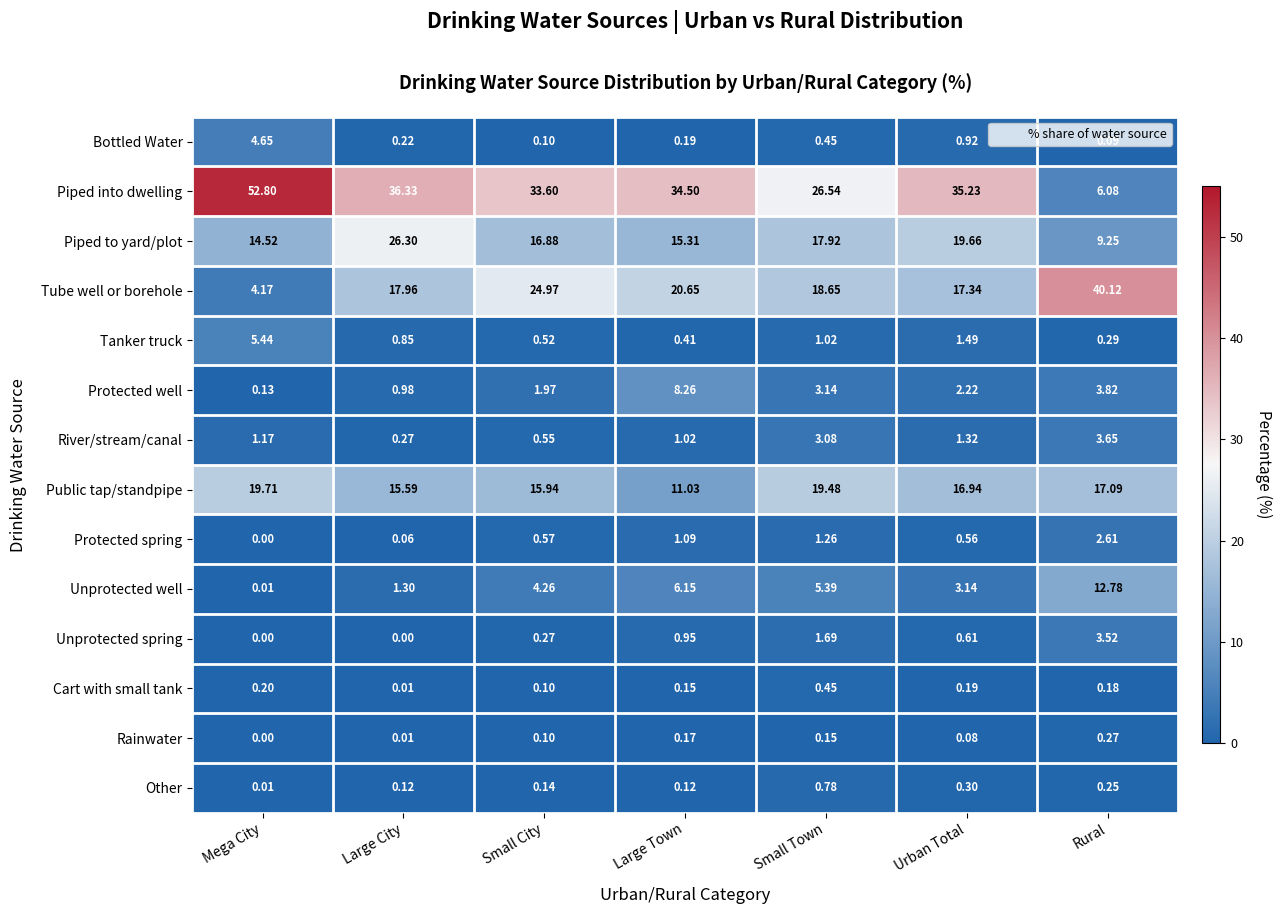

At Urban Total, list the series in order from smallest to largest.

Rainwater, Cart with small tank, Other, Protected spring, Unprotected spring, Bottled Water, River/stream/canal, Tanker truck, Protected well, Unprotected well, Public tap/standpipe, Tube well or borehole, Piped to yard/plot, Piped into dwelling